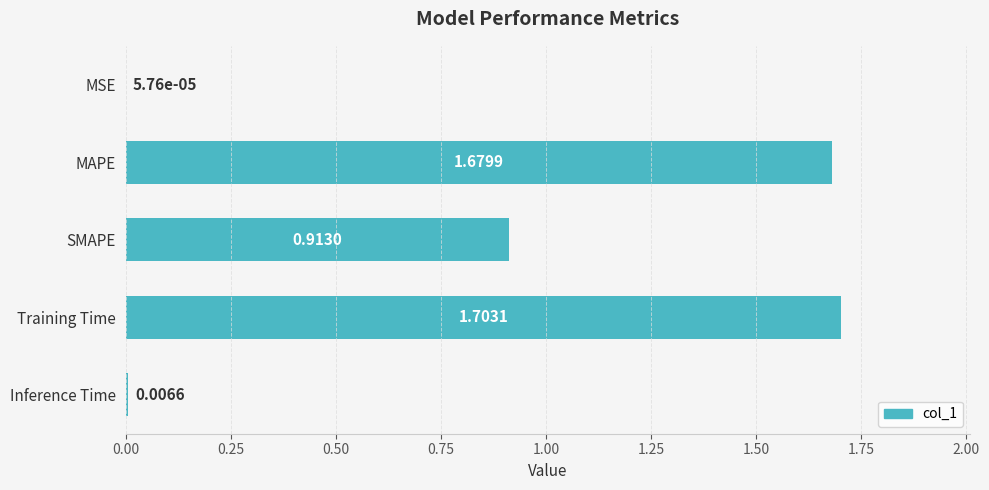

What is the ratio of the value at SMAPE to the value at Training Time?

0.5